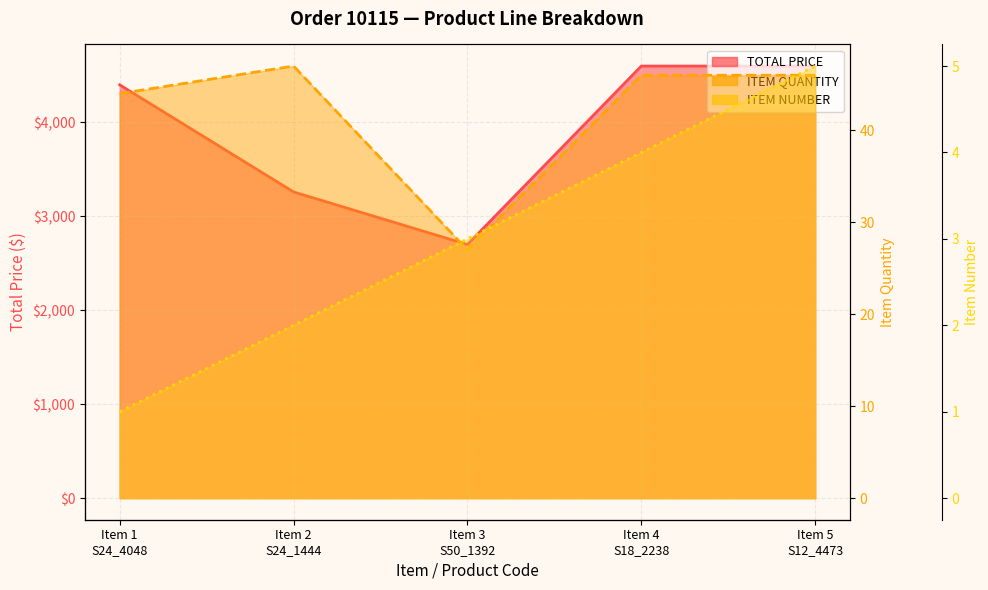

What is the maximum value for ITEM NUMBER?

5.0